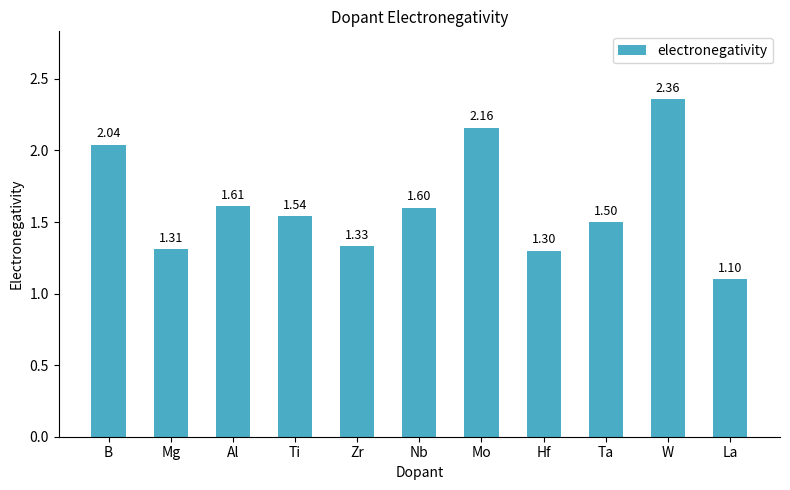

What is the label of the 7th bar from the right?

Zr